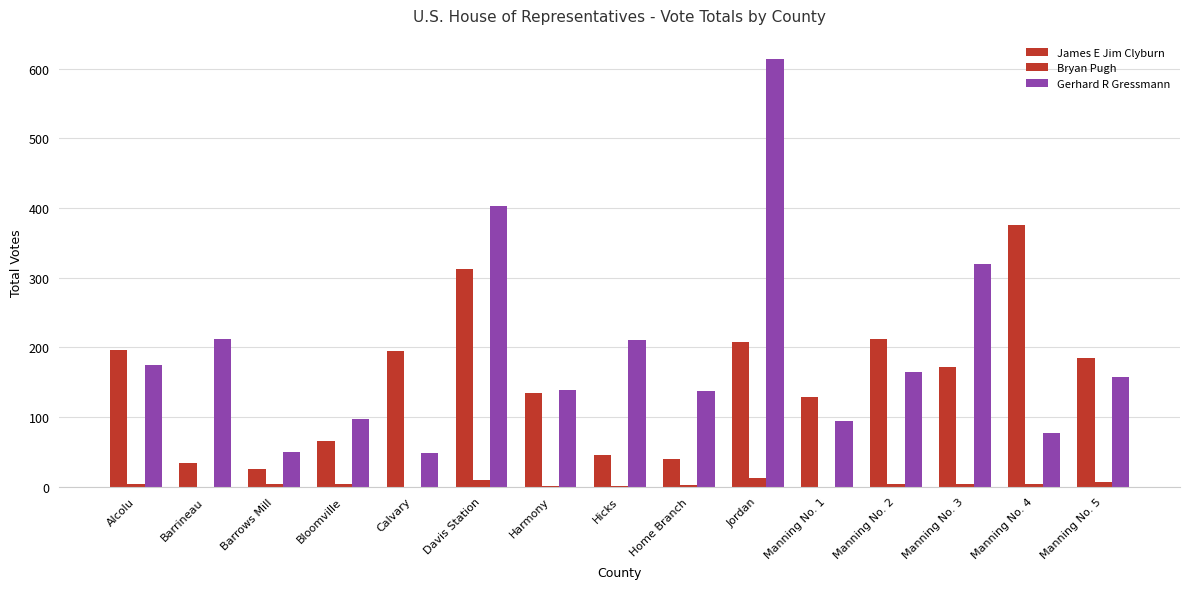

Rank the categories by Gerhard R Gressmann value from highest to lowest.

Jordan, Davis Station, Manning No. 3, Barrineau, Hicks, Alcolu, Manning No. 2, Manning No. 5, Harmony, Home Branch, Bloomville, Manning No. 1, Manning No. 4, Barrows Mill, Calvary